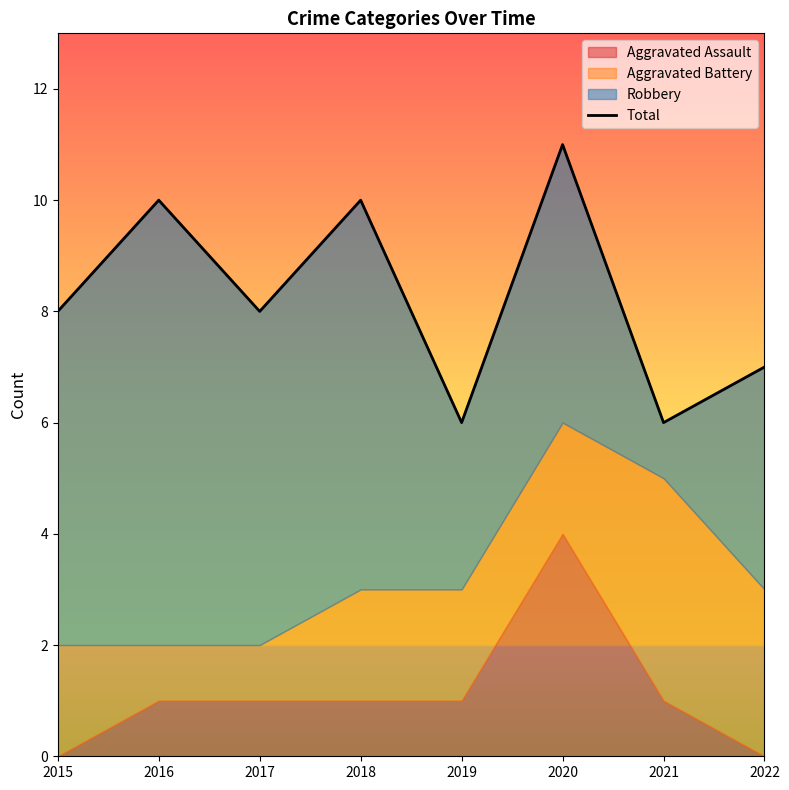

Where does the data first go above 8?

2016